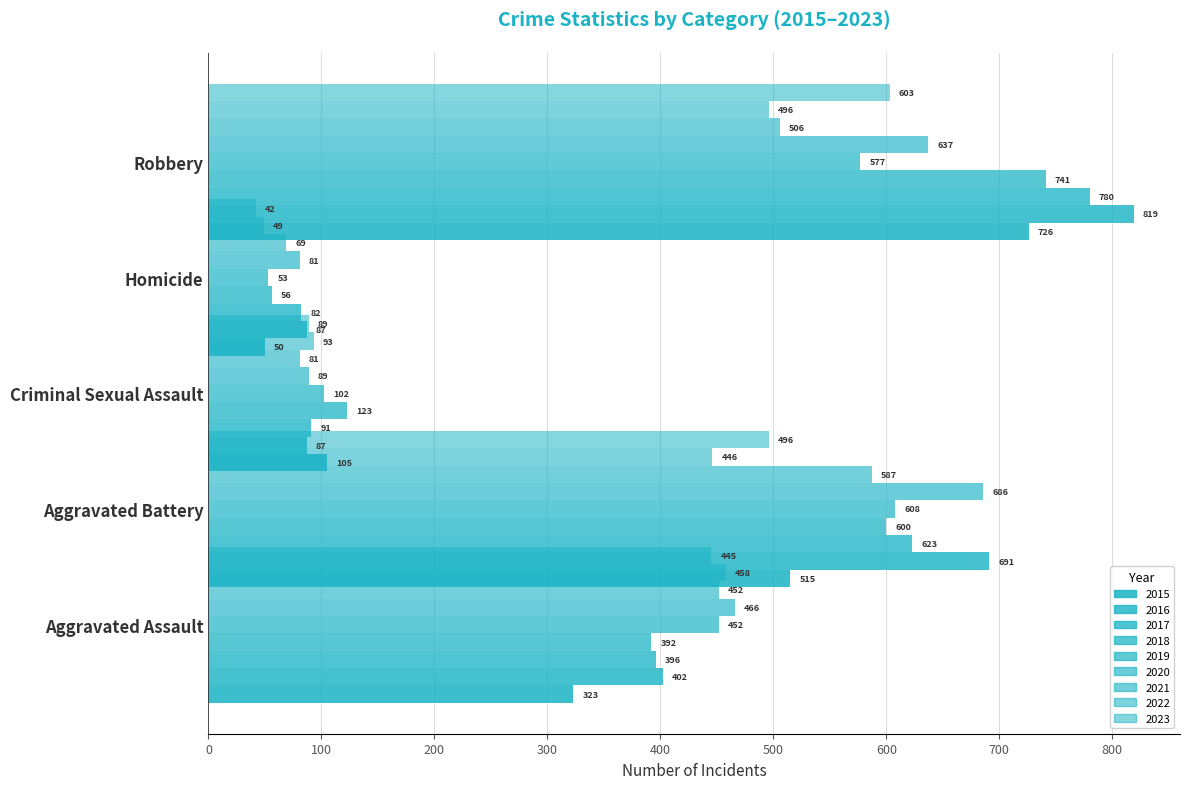

Reading left to right, what are all the values shown in this chart?

Aggravated Assault: 323	402	396	392	452	466	452	458	445
Aggravated Battery: 515	691	623	600	608	686	587	446	496
Criminal Sexual Assault: 105	87	91	123	102	89	81	93	89
Homicide: 50	87	82	56	53	81	69	49	42
Robbery: 726	819	780	741	577	637	506	496	603